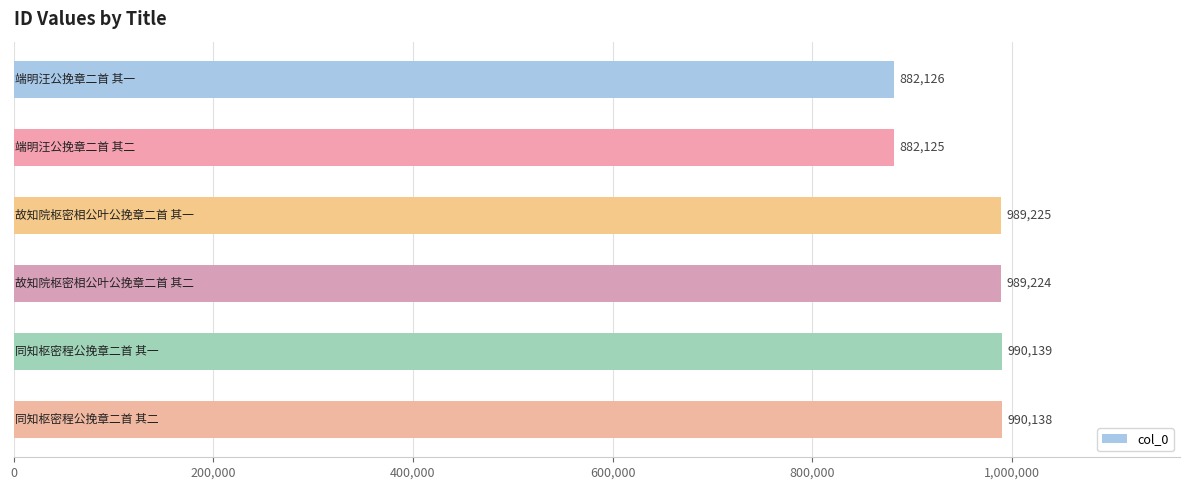

What is the minimum value shown in the chart?

882125